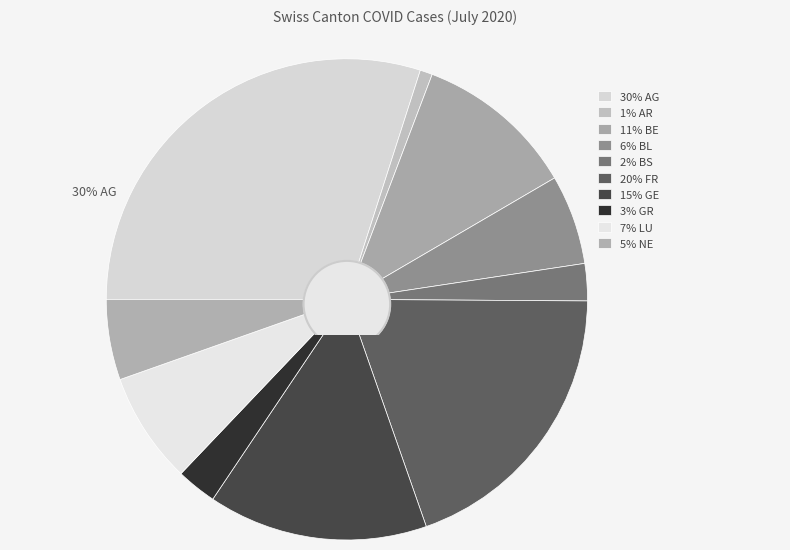

Does NE account for over 50% of the chart?

No